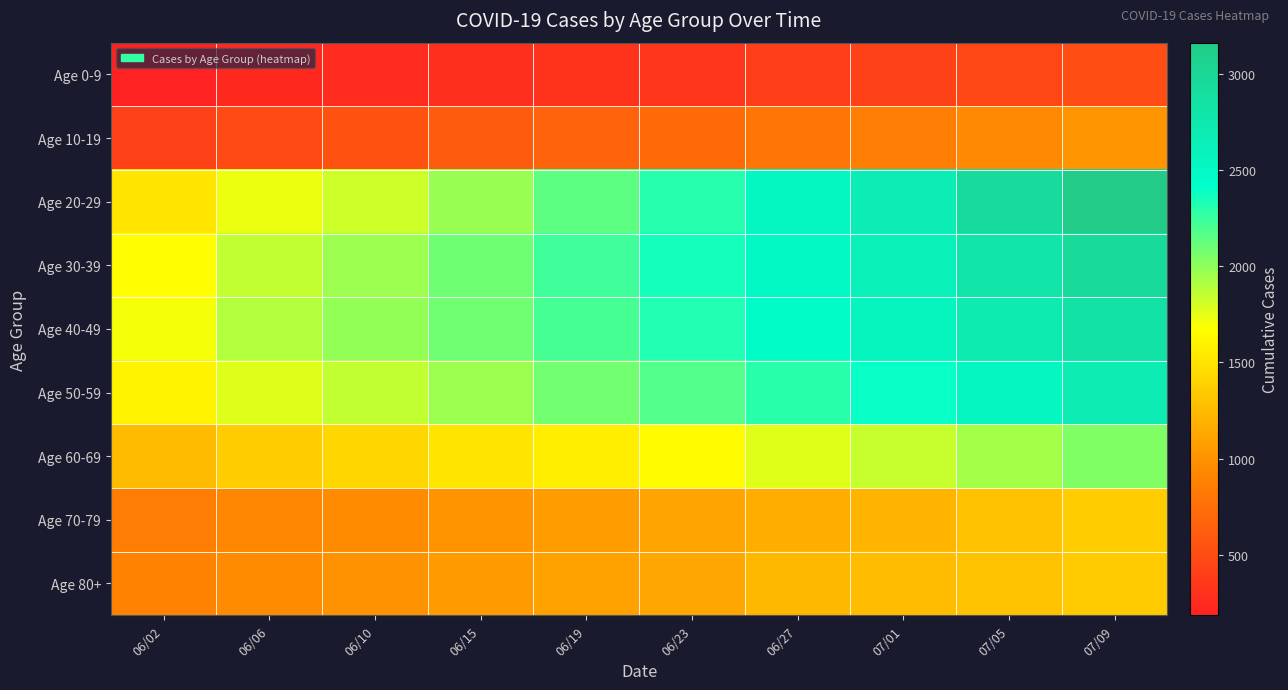

Rank the series at 06/15 from lowest to highest value.

Age 0-9, Age 10-19, Age 70-79, Age 80+, Age 60-69, Age 50-59, Age 20-29, Age 40-49, Age 30-39